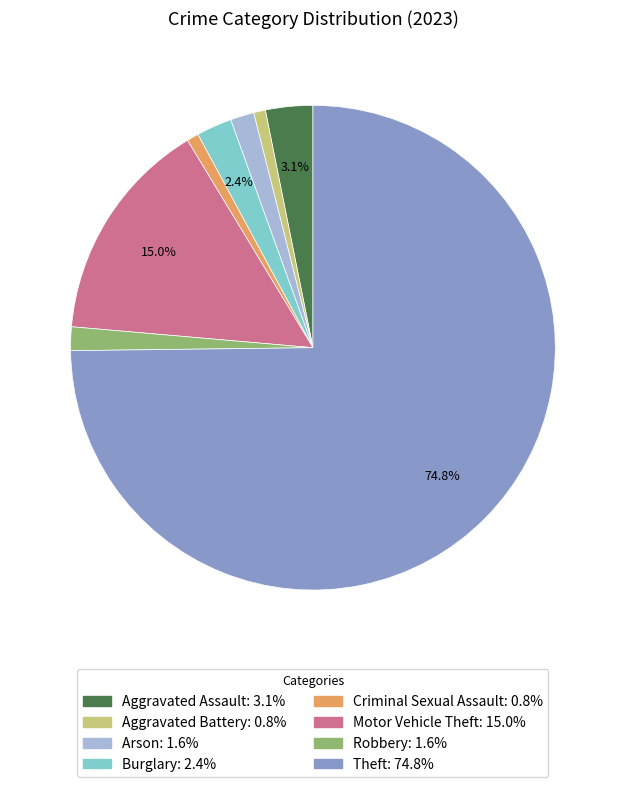

What is the ratio of the value at Robbery to the value at Aggravated Assault?

0.5